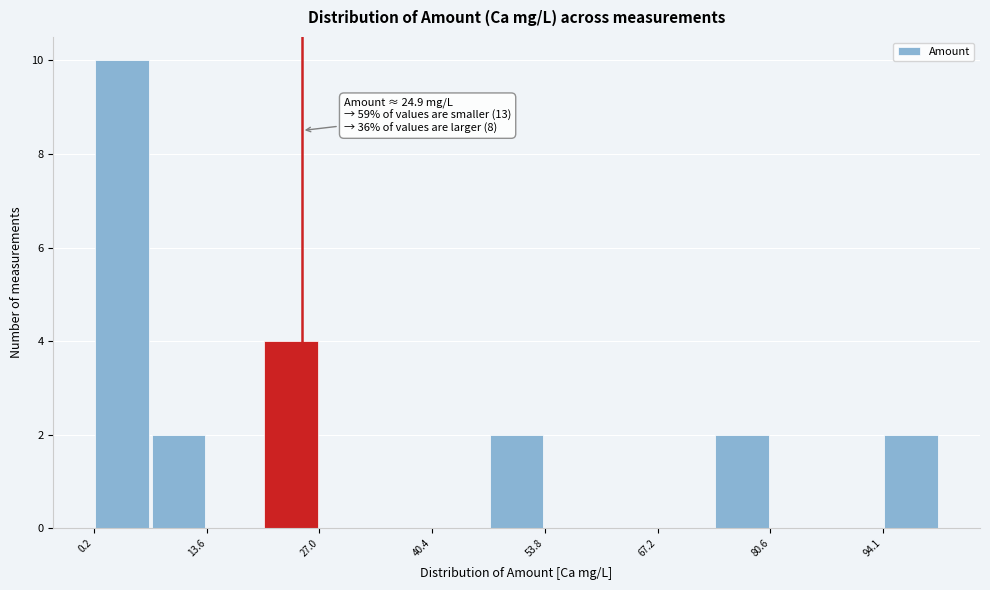

Around what value on the x-axis is the tallest bar? Give the approximate position of its centre, as read against the axis.

4